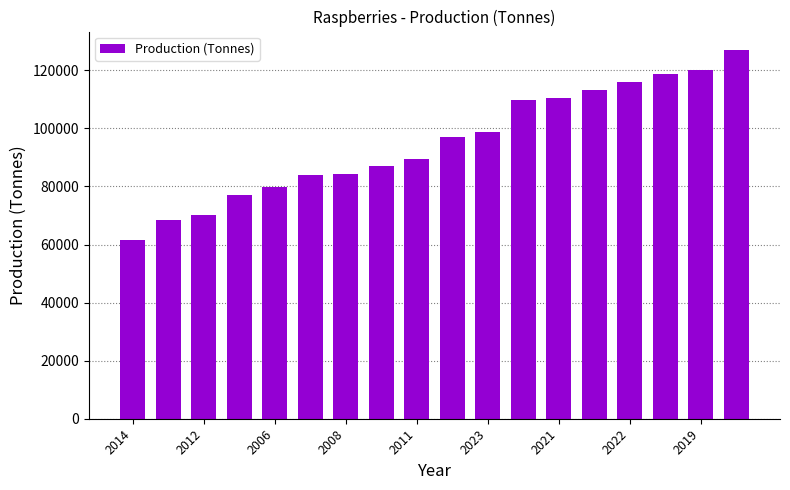

What is the value of the 12th bar from the left?

109742.2